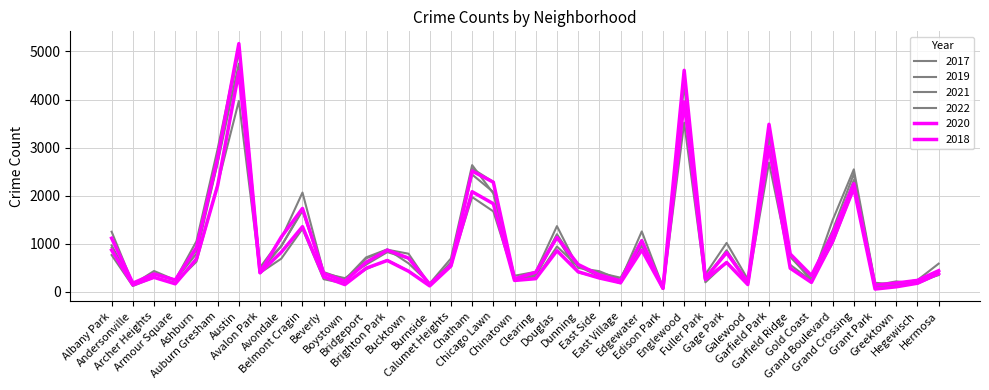

How many lines are shown in the chart?

6